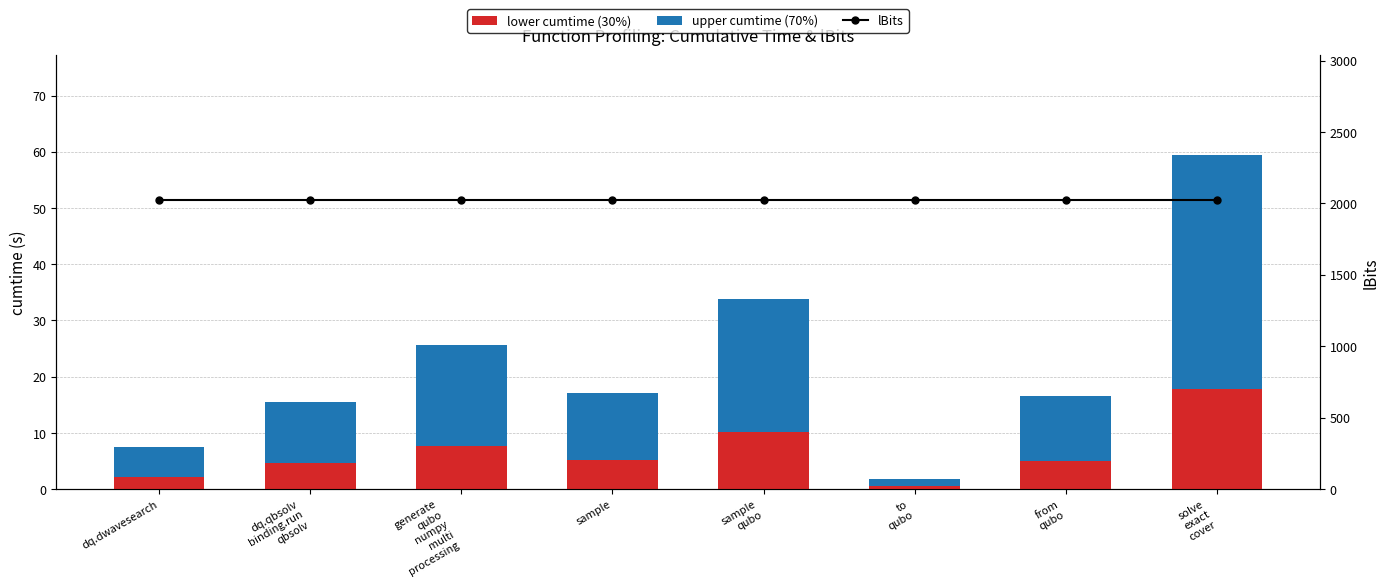

Which series has the largest total across all categories?

lBits